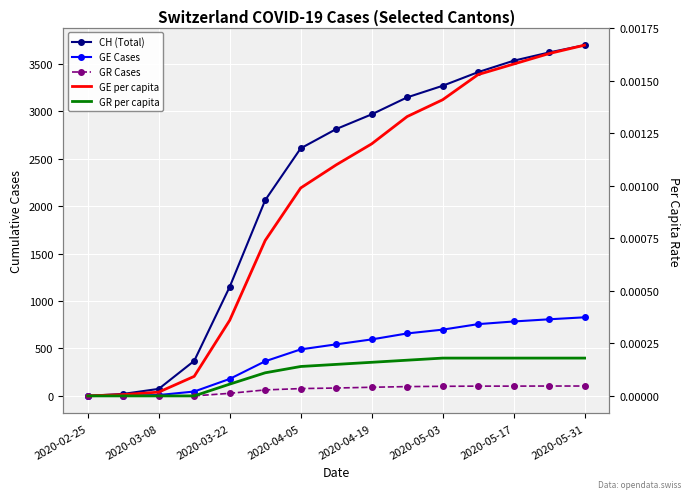

What are all the series names shown in the legend?

CH (Total), GE Cases, GR Cases, GE per capita, GR per capita